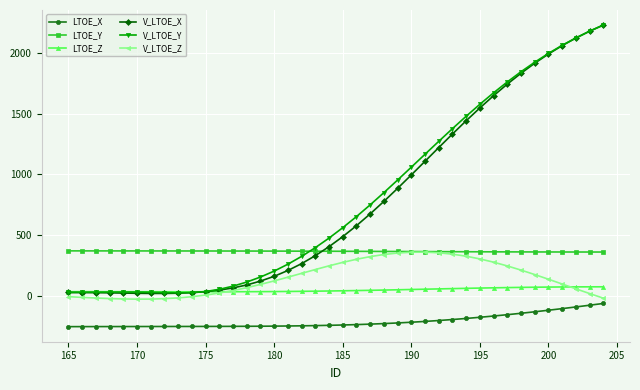

At how many categories does at least one series exceed 1506?

10